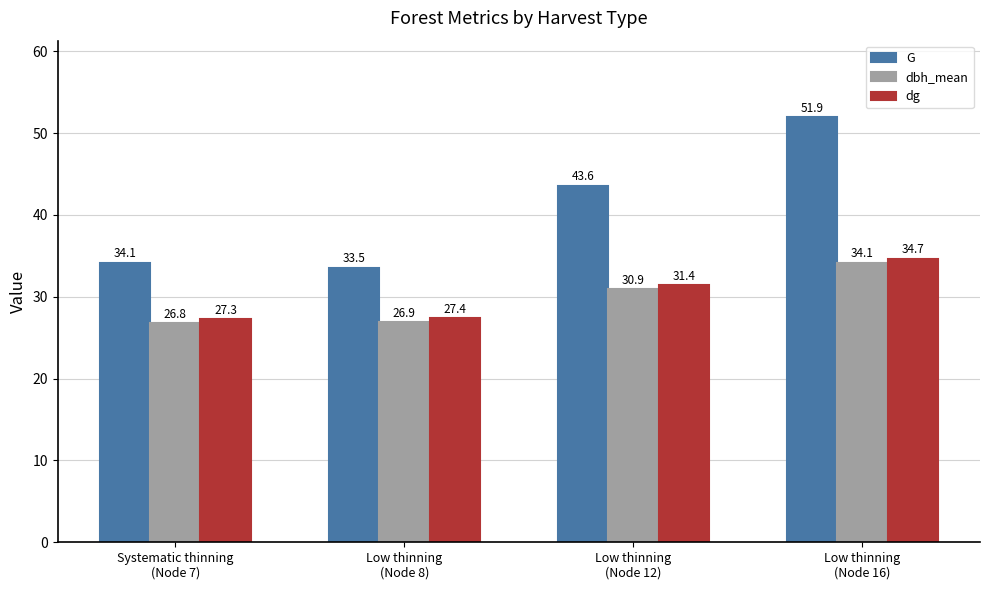

The dbh_mean series shows 46.0 at Systematic thinning
(Node 7). True or false?

False